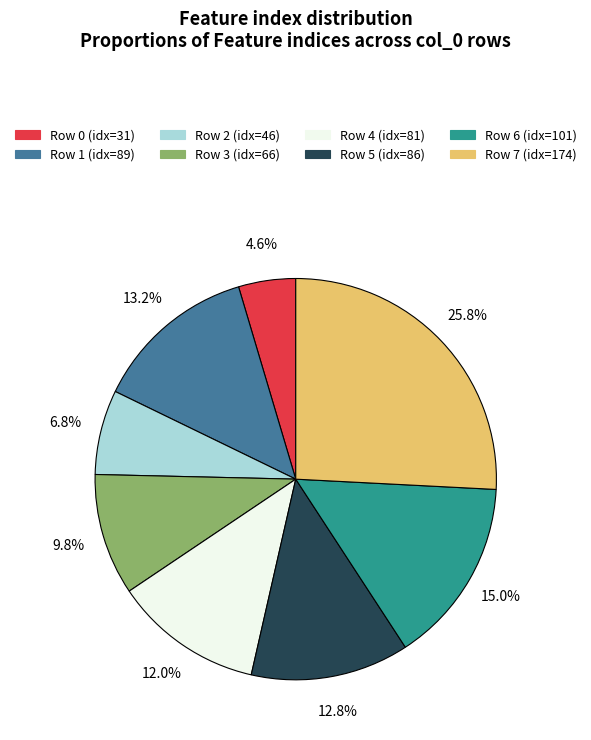

Is there a majority slice in this chart?

No